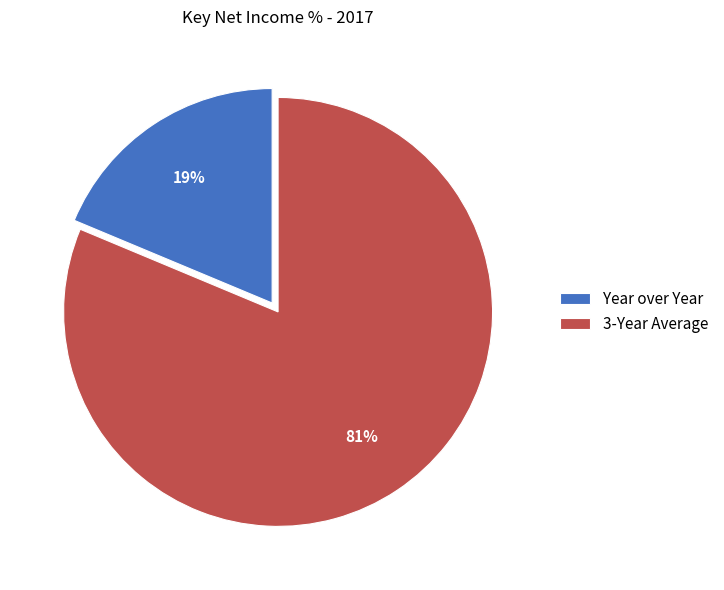

Which has a higher value, 3-Year Average or Year over Year?

3-Year Average